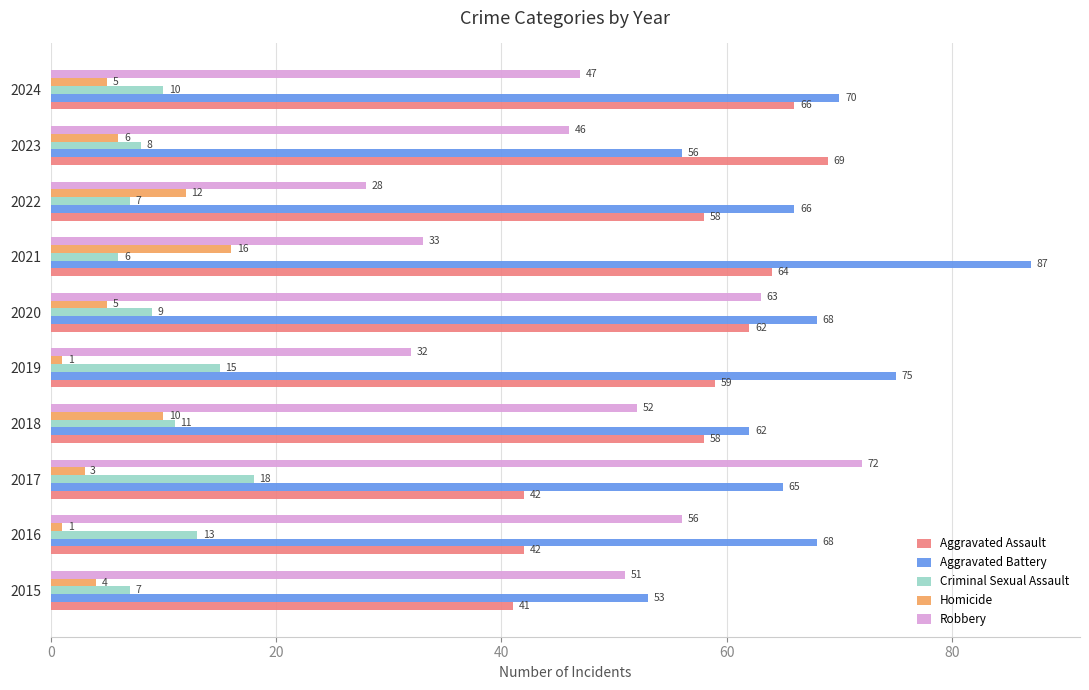

Count the number of categories in the chart.

10